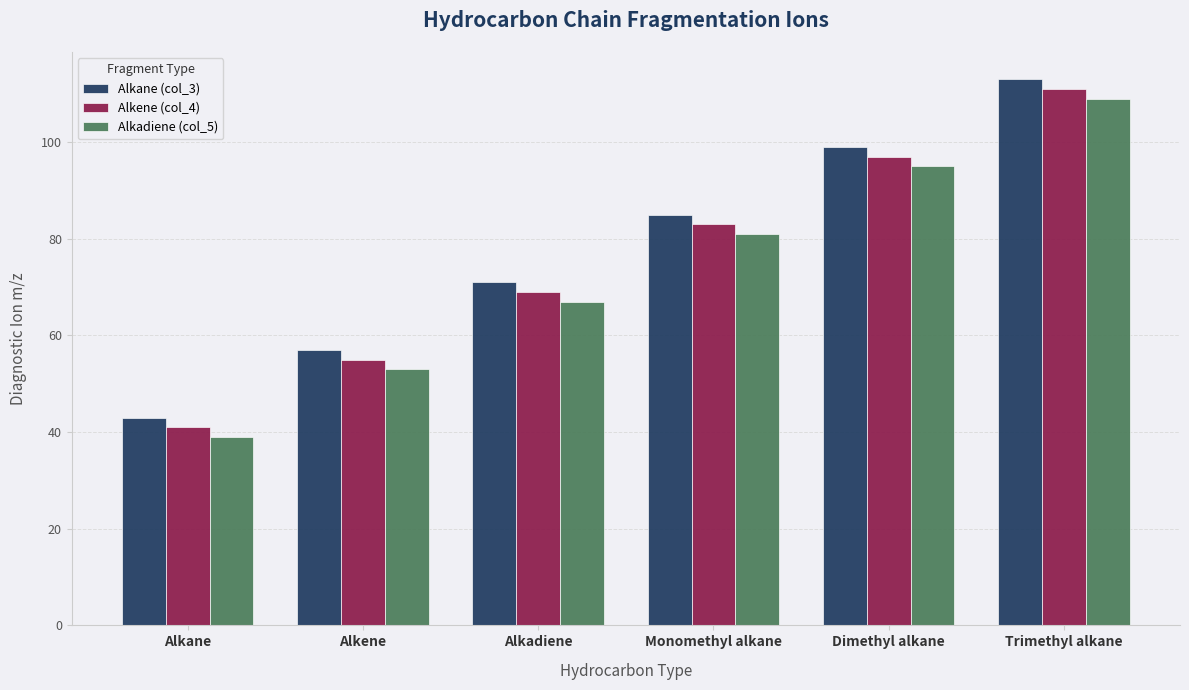

What is the smallest value displayed?

39